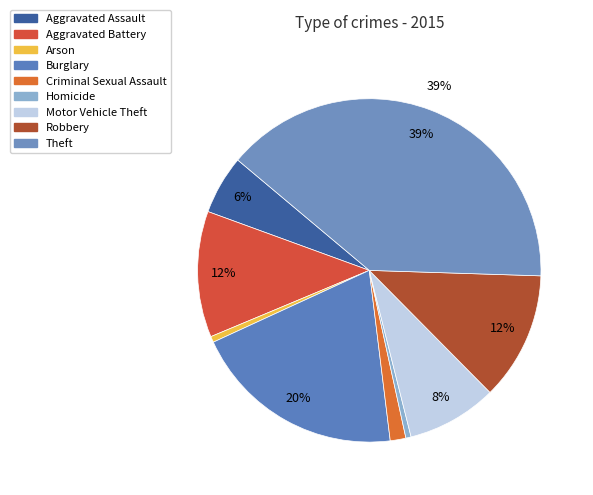

How many slices are in this pie chart?

9